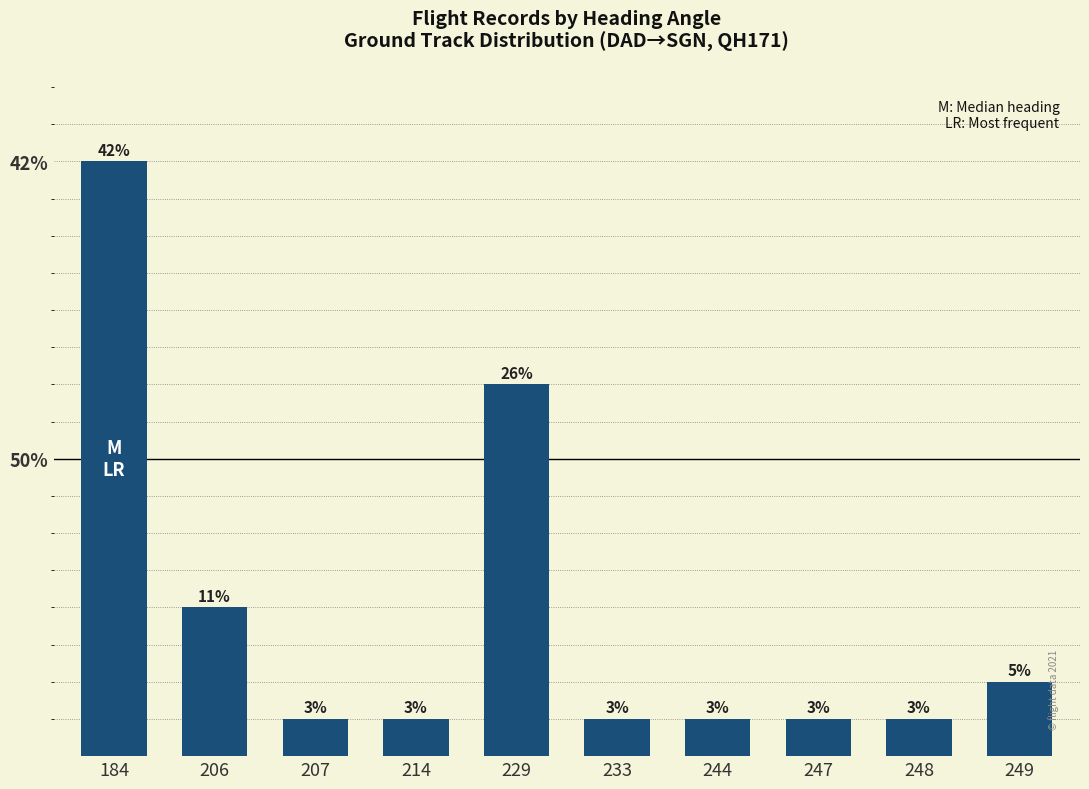

The chart shows a value of 1 at 249. True or false?

False